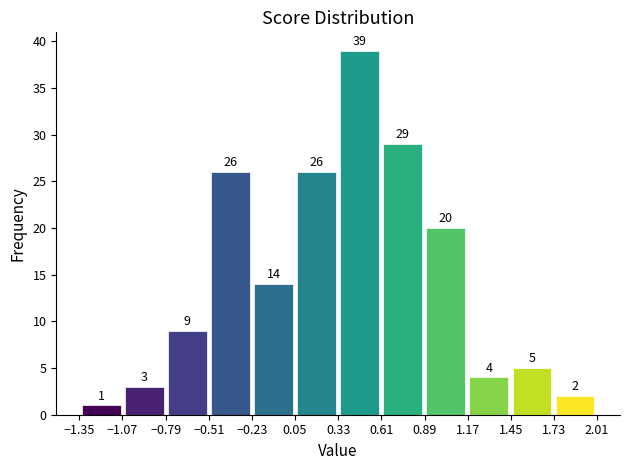

Reading left to right, list every bar in this chart as the range it spans on the x-axis followed by its height. The bar edges are not printed on the chart, so give them approximately, as read against the axis.

-1.35 to -1.05: 1
-1.05 to -0.80: 3
-0.80 to -0.50: 9
-0.50 to -0.25: 26
-0.25 to 0.05: 14
0.05 to 0.35: 26
0.35 to 0.60: 39
0.60 to 0.90: 29
0.90 to 1.15: 20
1.15 to 1.45: 4
1.45 to 1.75: 5
1.75 to 2.00: 2